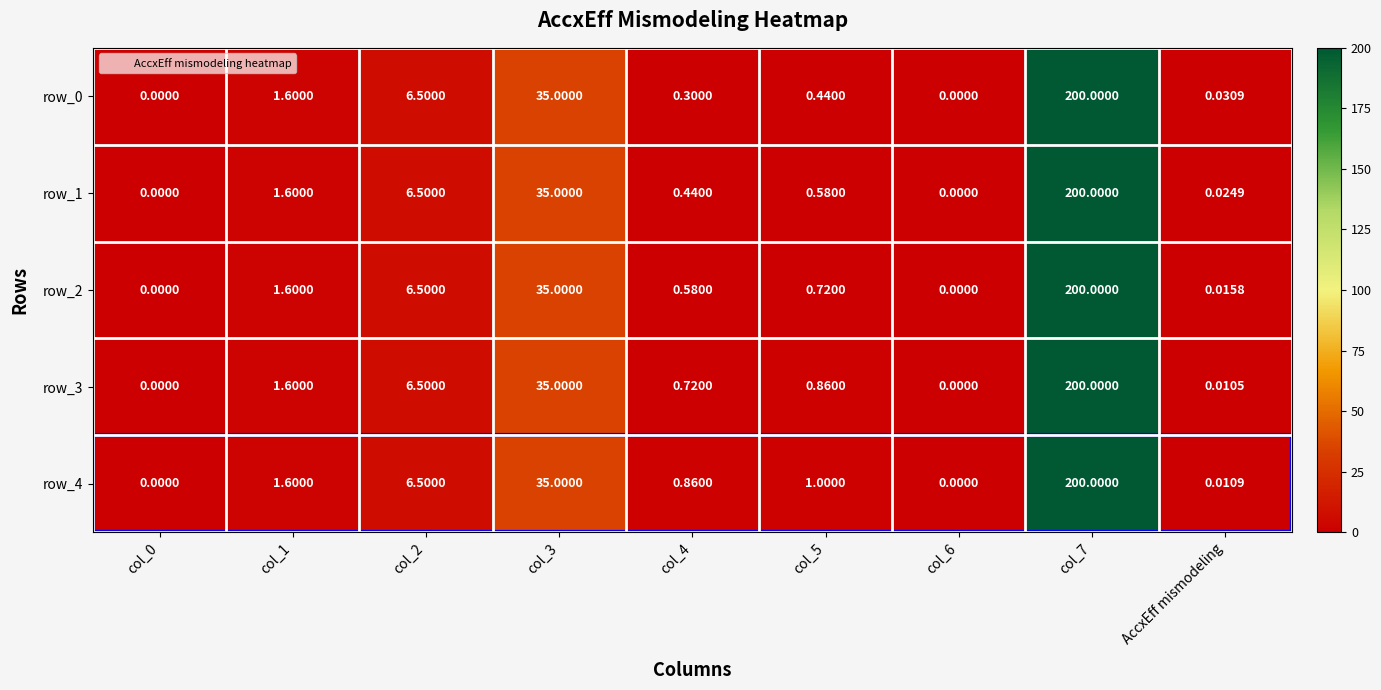

Where is row_4 nearest to the value 100?

col_3